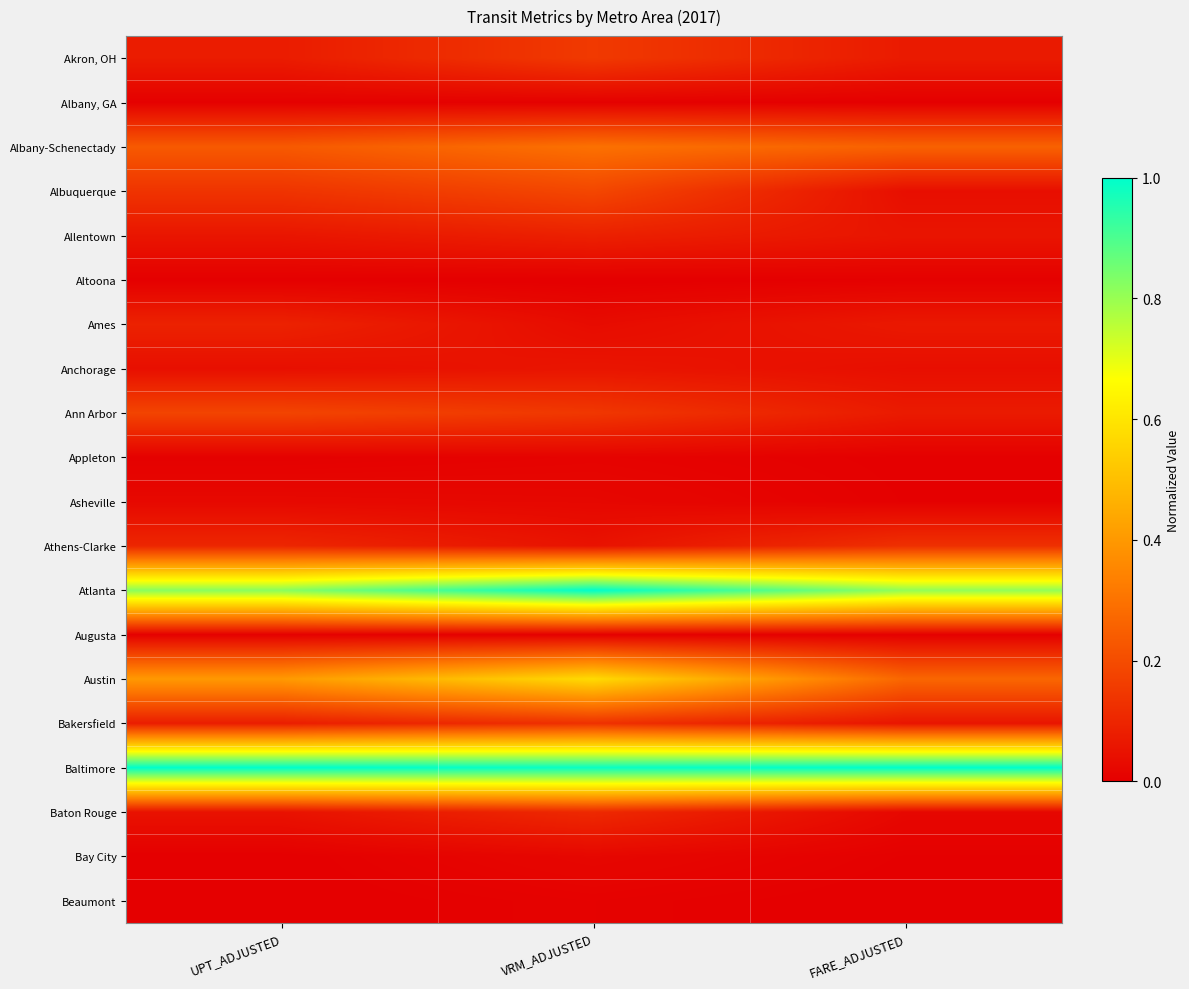

Reading left to right, transcribe all the data shown in this chart.

Akron, OH: UPT_ADJUSTED=0.1	VRM_ADJUSTED=0.2	FARE_ADJUSTED=0.1
Albany, GA: UPT_ADJUSTED=0.0	VRM_ADJUSTED=0.0	FARE_ADJUSTED=0.0
Albany-Schenectady: UPT_ADJUSTED=0.2	VRM_ADJUSTED=0.3	FARE_ADJUSTED=0.3
Albuquerque: UPT_ADJUSTED=0.1	VRM_ADJUSTED=0.2	FARE_ADJUSTED=0.0
Allentown: UPT_ADJUSTED=0.1	VRM_ADJUSTED=0.1	FARE_ADJUSTED=0.1
Altoona: UPT_ADJUSTED=0.0	VRM_ADJUSTED=0.0	FARE_ADJUSTED=0.0
Ames: UPT_ADJUSTED=0.1	VRM_ADJUSTED=0.0	FARE_ADJUSTED=0.1
Anchorage: UPT_ADJUSTED=0.0	VRM_ADJUSTED=0.1	FARE_ADJUSTED=0.0
Ann Arbor: UPT_ADJUSTED=0.2	VRM_ADJUSTED=0.1	FARE_ADJUSTED=0.1
Appleton: UPT_ADJUSTED=0.0	VRM_ADJUSTED=0.0	FARE_ADJUSTED=0.0
Asheville: UPT_ADJUSTED=0.0	VRM_ADJUSTED=0.0	FARE_ADJUSTED=0.0
Athens-Clarke: UPT_ADJUSTED=0.1	VRM_ADJUSTED=0.0	FARE_ADJUSTED=0.1
Atlanta: UPT_ADJUSTED=0.8	VRM_ADJUSTED=1.0	FARE_ADJUSTED=0.8
Augusta: UPT_ADJUSTED=0.0	VRM_ADJUSTED=0.0	FARE_ADJUSTED=0.0
Austin: UPT_ADJUSTED=0.4	VRM_ADJUSTED=0.6	FARE_ADJUSTED=0.3
Bakersfield: UPT_ADJUSTED=0.1	VRM_ADJUSTED=0.1	FARE_ADJUSTED=0.1
Baltimore: UPT_ADJUSTED=1.0	VRM_ADJUSTED=1.0	FARE_ADJUSTED=1.0
Baton Rouge: UPT_ADJUSTED=0.0	VRM_ADJUSTED=0.1	FARE_ADJUSTED=0.0
Bay City: UPT_ADJUSTED=0.0	VRM_ADJUSTED=0.0	FARE_ADJUSTED=0.0
Beaumont: UPT_ADJUSTED=0.0	VRM_ADJUSTED=0.0	FARE_ADJUSTED=0.0